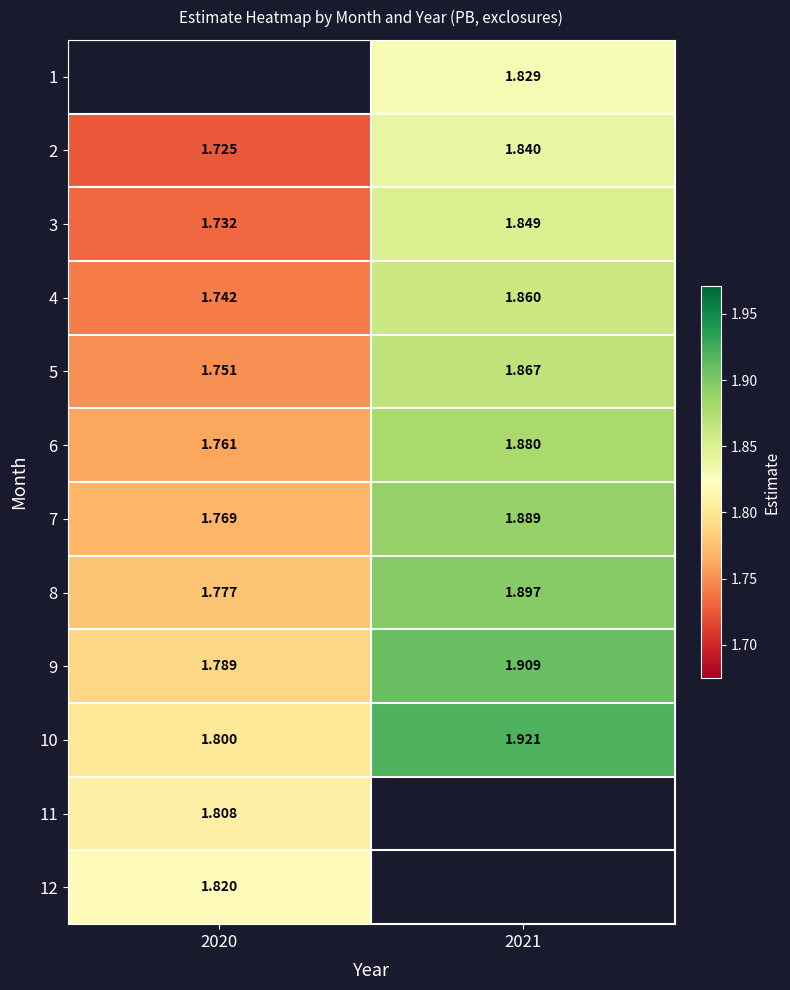

The 4 series shows 1.2 at 2020. True or false?

False